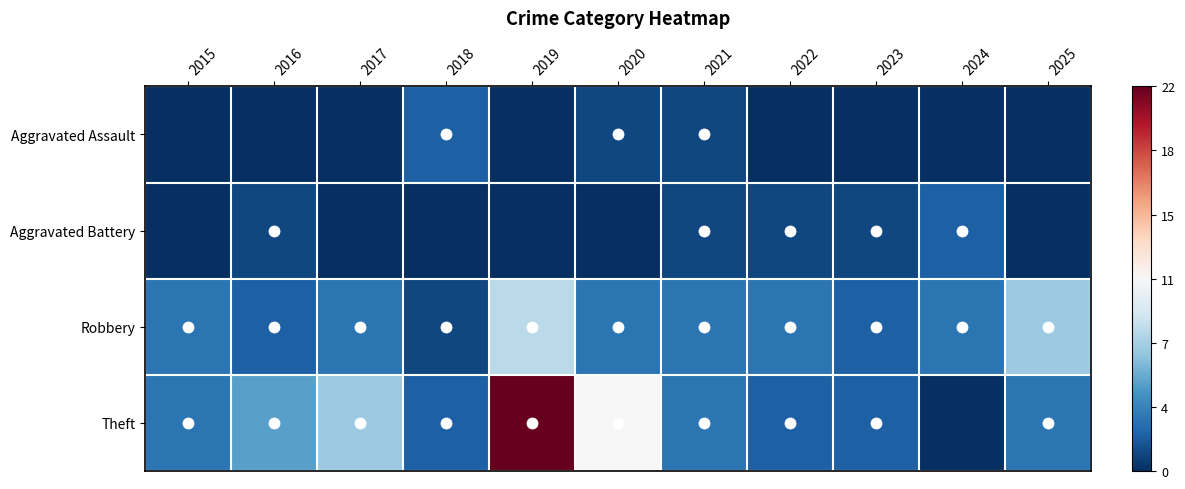

Reading left to right, extract all data points from this chart.

Aggravated Assault: 2015=0	2016=0	2017=0	2018=2	2019=0	2020=1	2021=1	2022=0	2023=0	2024=0	2025=0
Aggravated Battery: 2015=0	2016=1	2017=0	2018=0	2019=0	2020=0	2021=1	2022=1	2023=1	2024=2	2025=0
Robbery: 2015=3	2016=2	2017=3	2018=1	2019=8	2020=3	2021=3	2022=3	2023=2	2024=3	2025=7
Theft: 2015=3	2016=5	2017=7	2018=2	2019=22	2020=11	2021=3	2022=2	2023=2	2024=0	2025=3